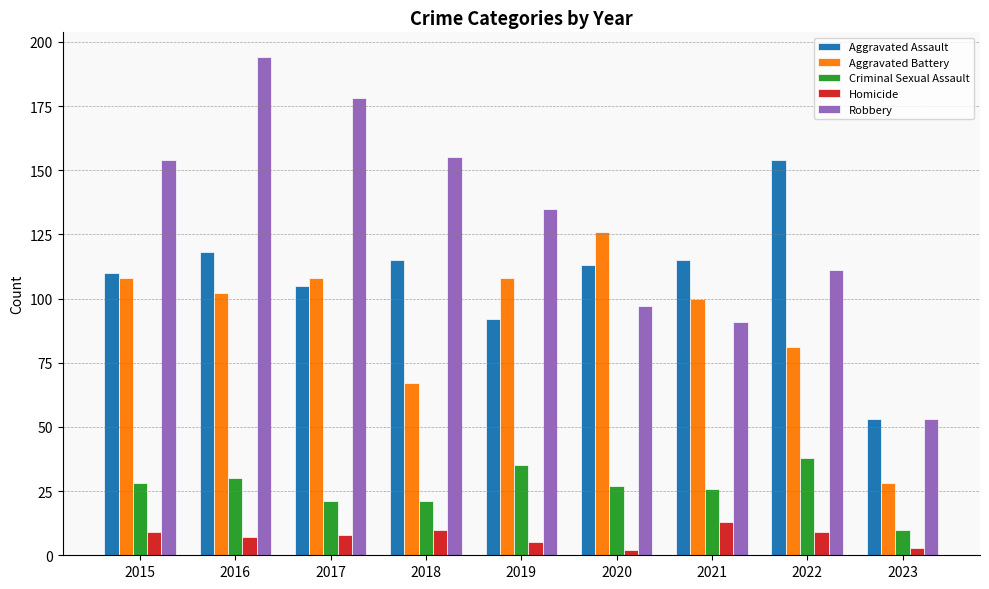

How many data points does each series have?

9